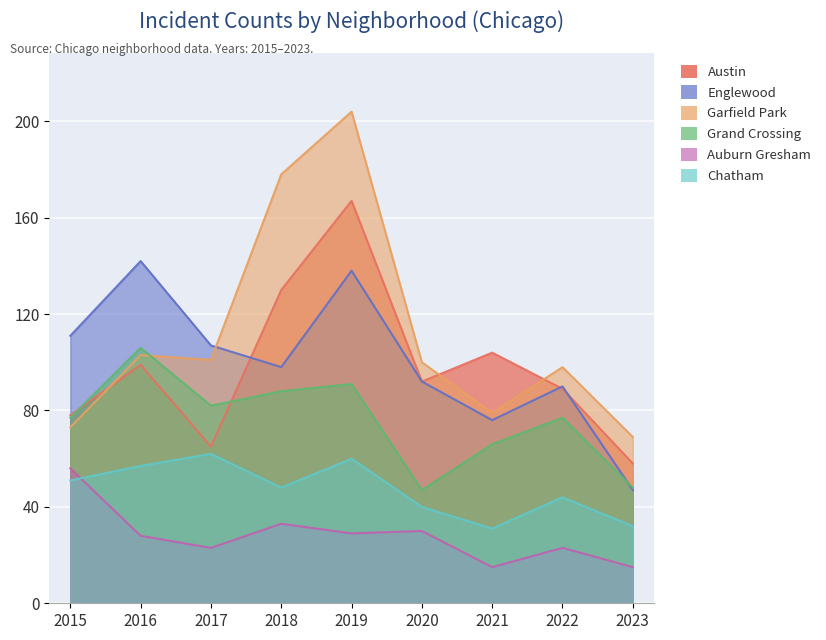

What is the smallest value displayed?

15